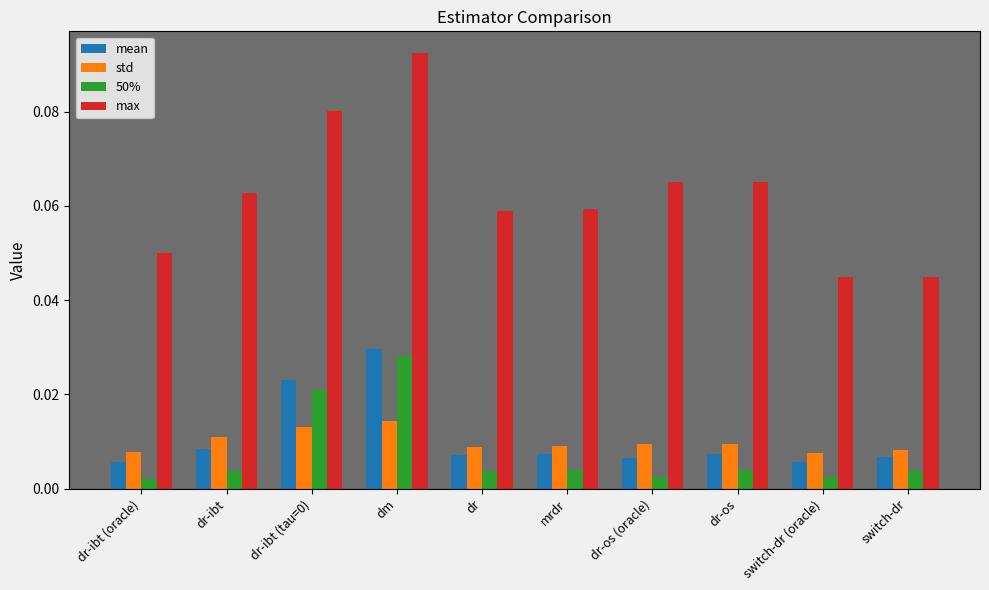

At which label does 50% reach its peak?

dm